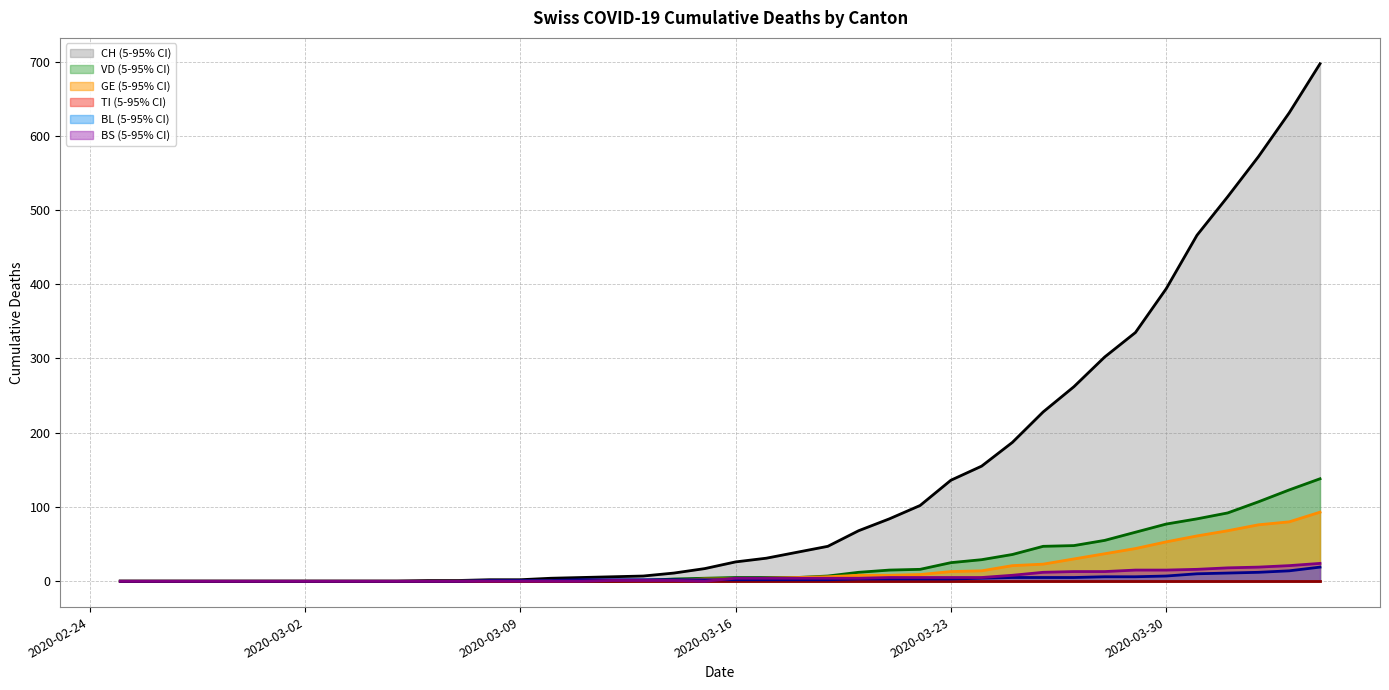

True or false: VD and TI intersect in this chart.

False